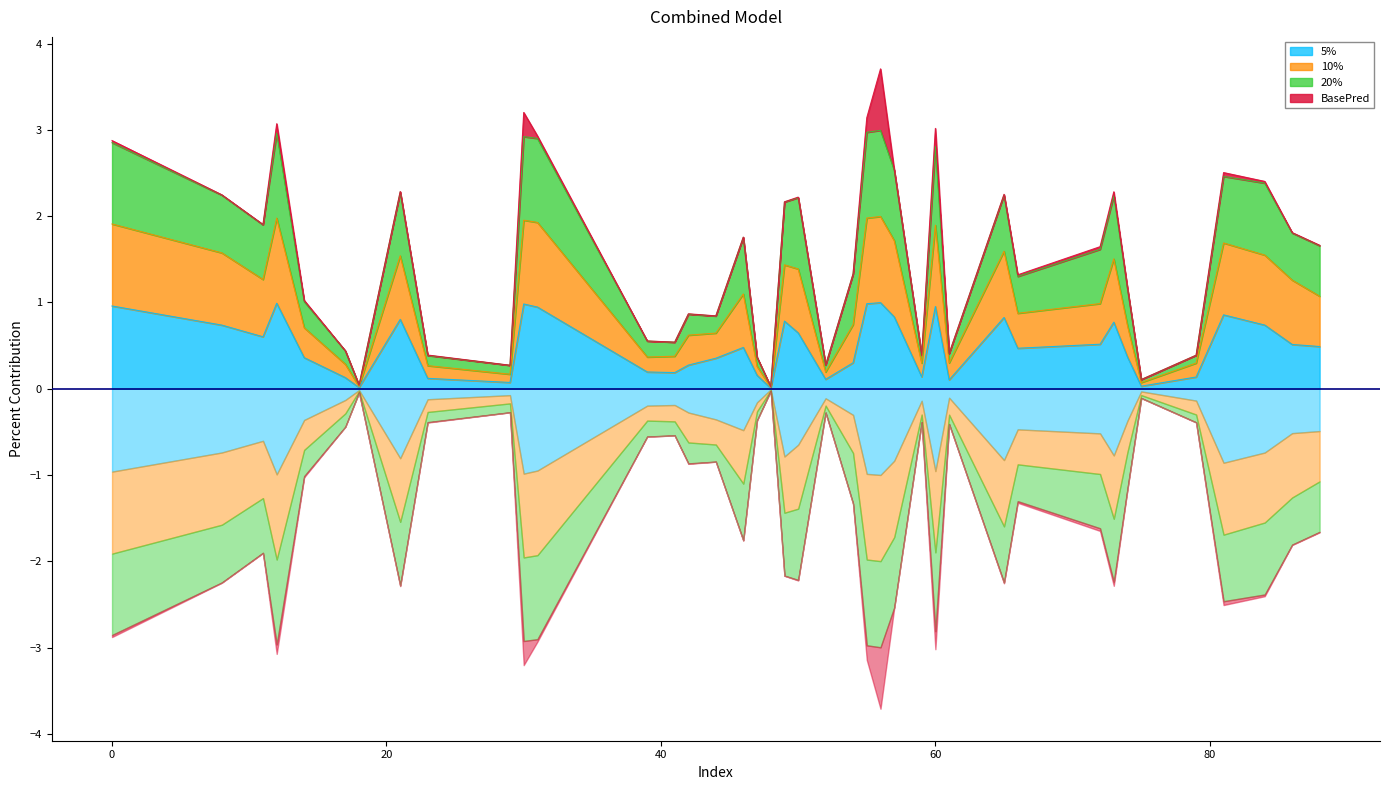

Is it true that 5% equals 1.0 at 0?

True